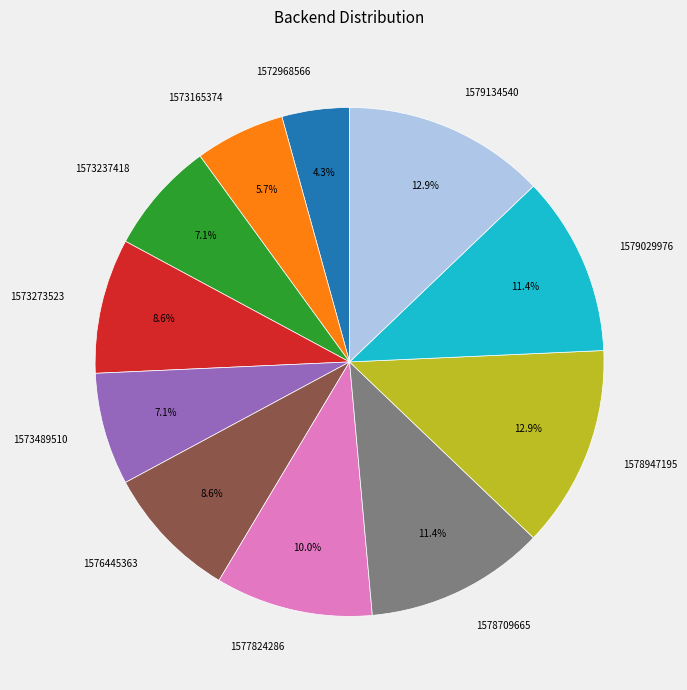

Which has a higher value, 1573489510 or 1579134540?

1579134540